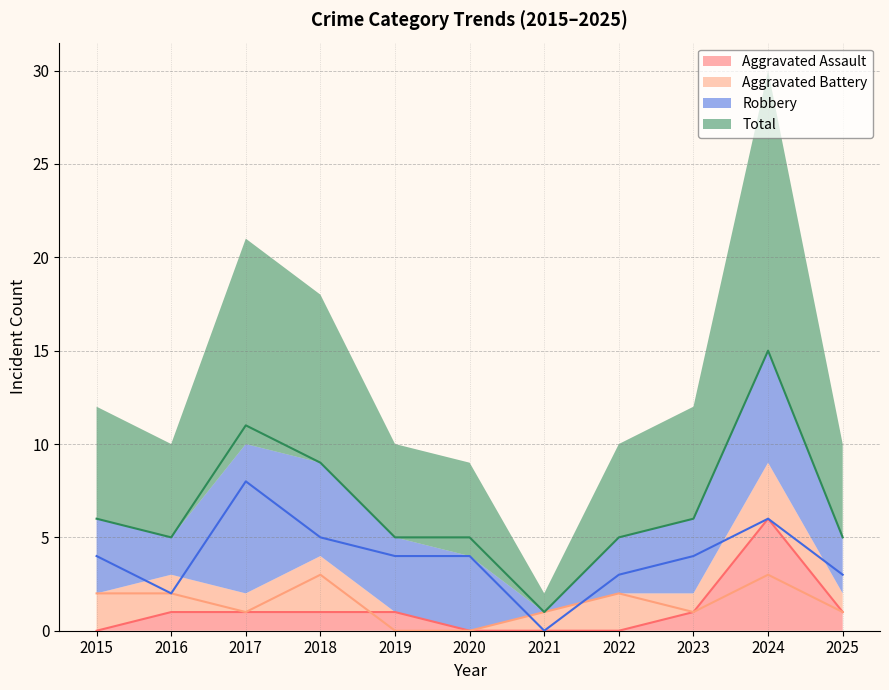

What is the sum of the Aggravated Battery values at 2018 and 2015?

5